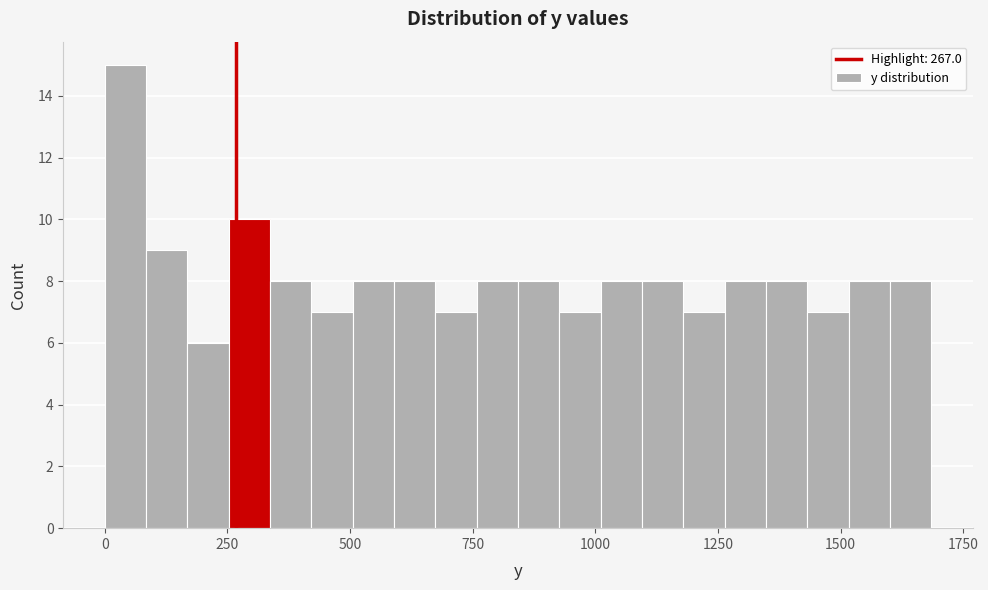

Around what value on the x-axis is the tallest bar? Give the approximate position of its centre, as read against the axis.

50